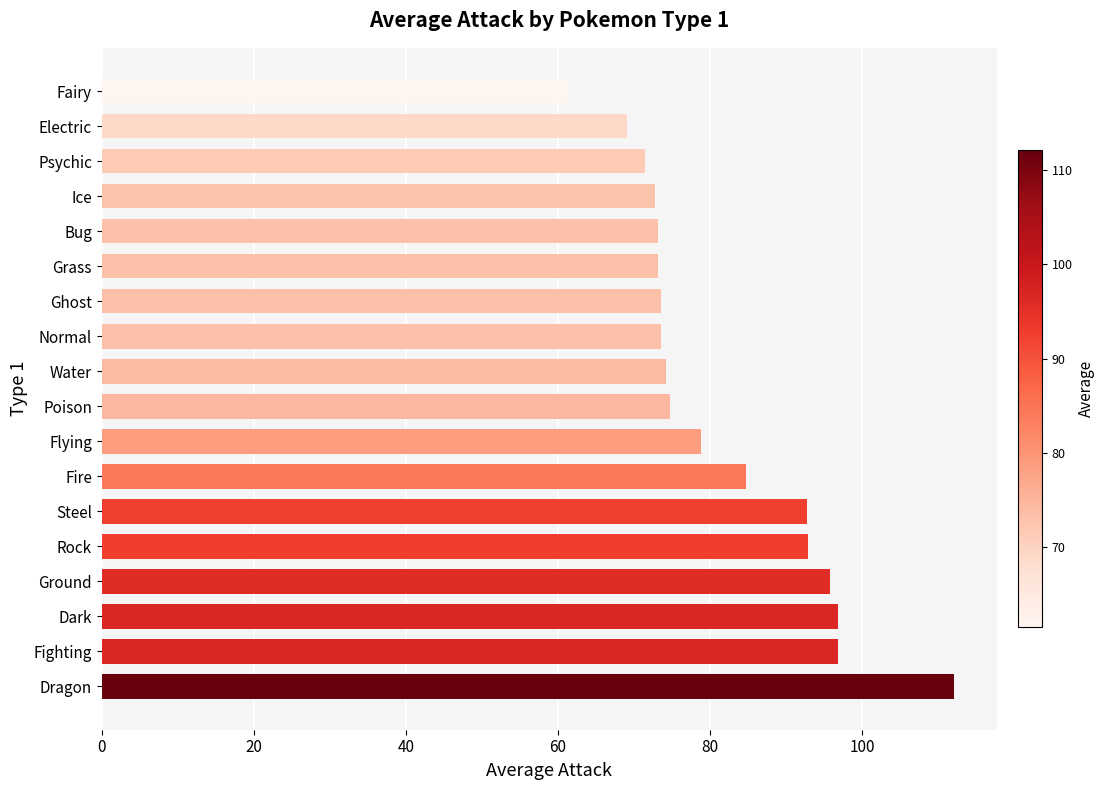

Does the chart contain any negative values?

No